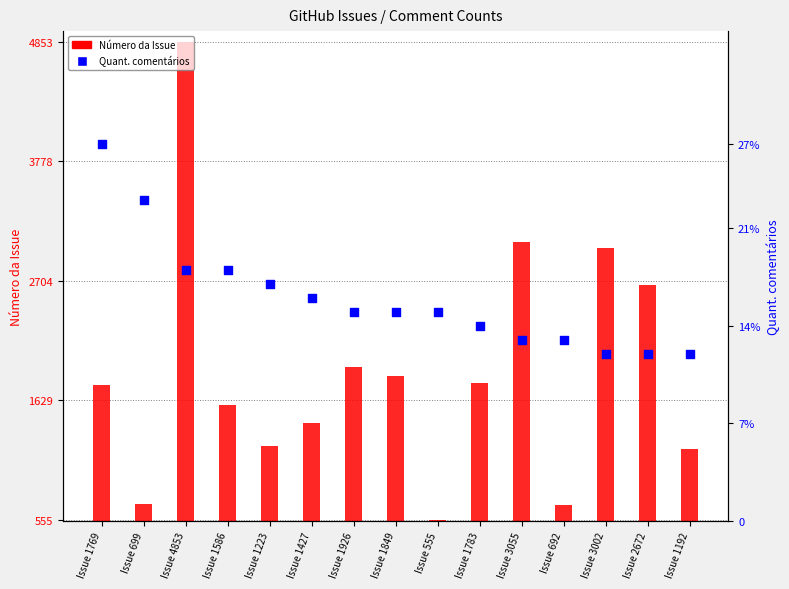

At which category is the sum across all series the highest?

Issue 4853